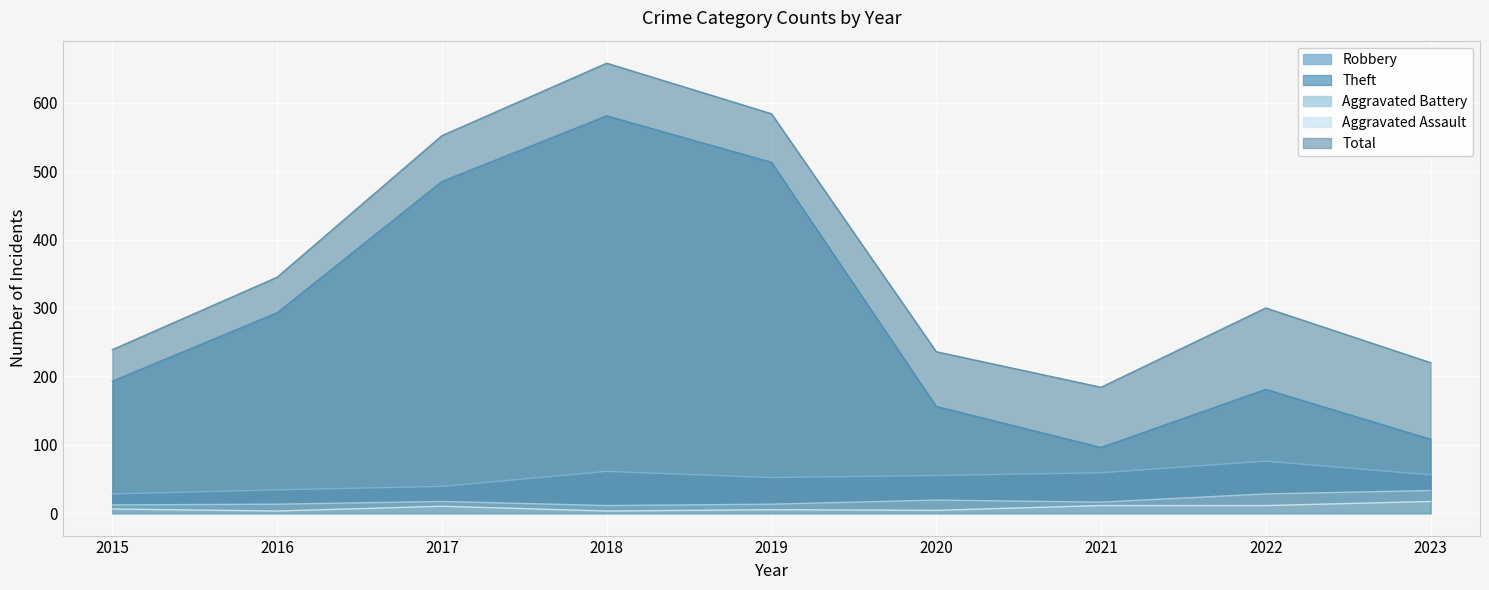

True or false: Theft and Total intersect in this chart.

False